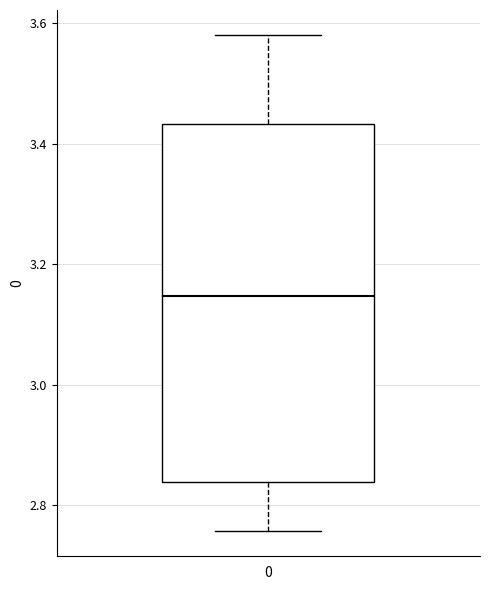

Transcribe this box plot: give where the median line is, the range the box spans, and where the two whiskers end, as read against the y-axis. The values are not printed on the chart, so give them approximately, as read against the axis.

median 3.14, box 2.84 to 3.44, whiskers 2.76 to 3.58